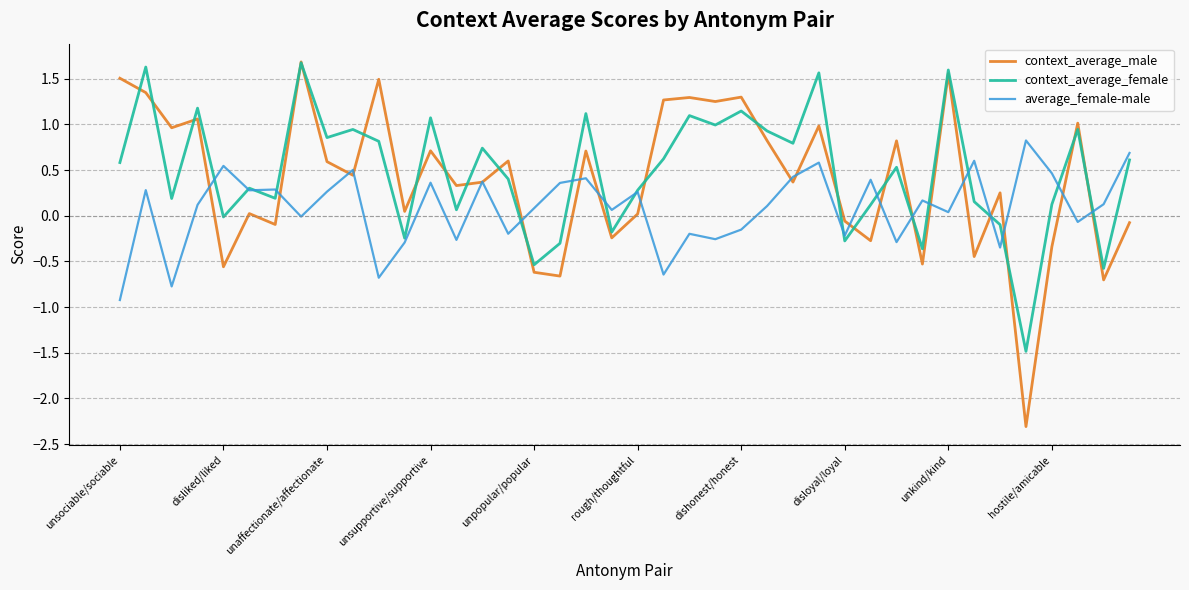

Which series has the largest range (max minus min)?

context_average_male